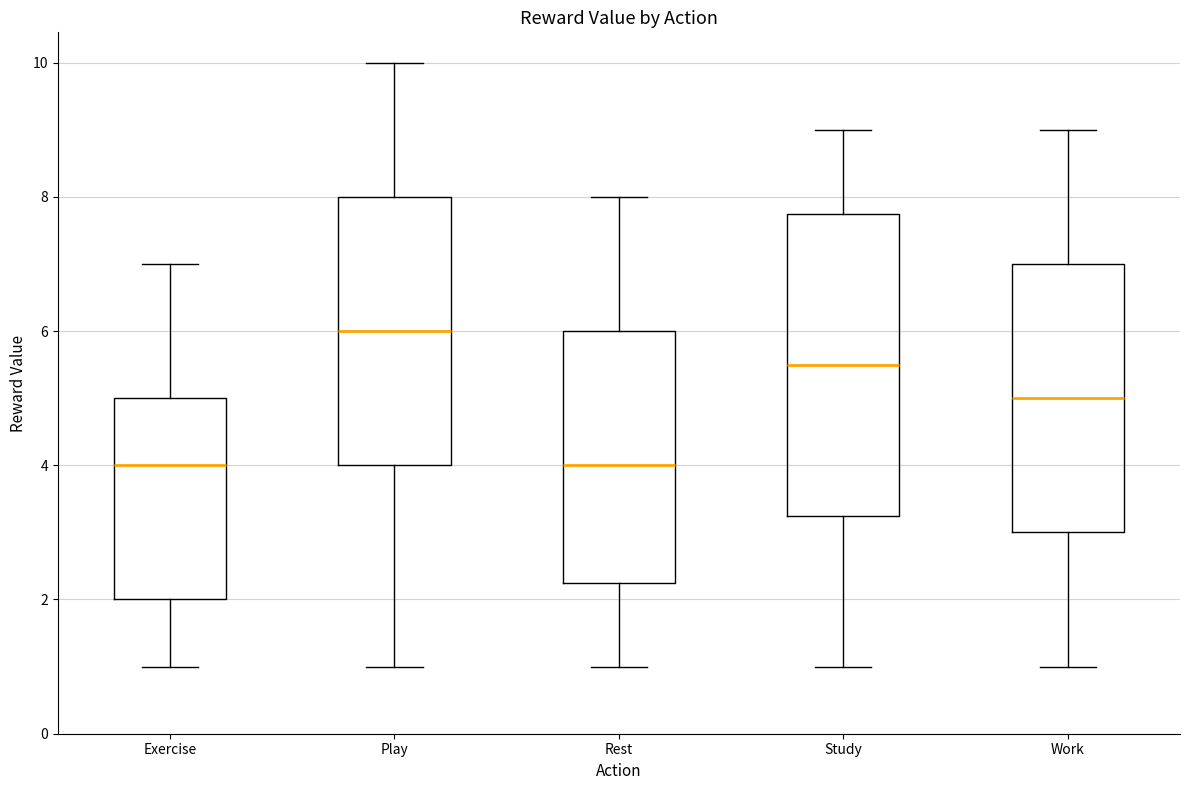

Which box is the tallest, from its lower edge to its upper edge?

Study